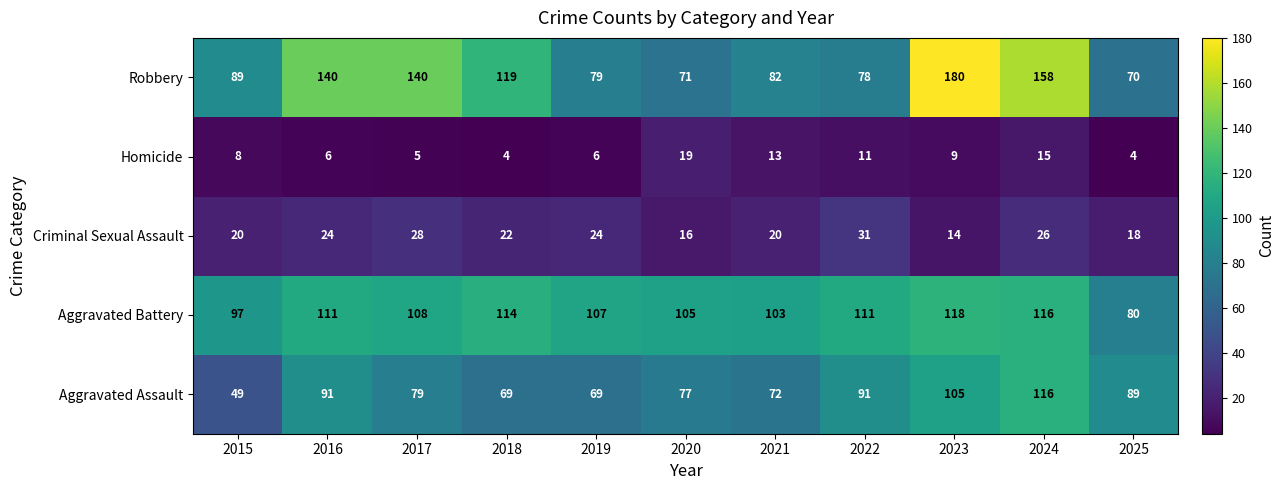

What is the spread (max minus min) of values at 2015?

89